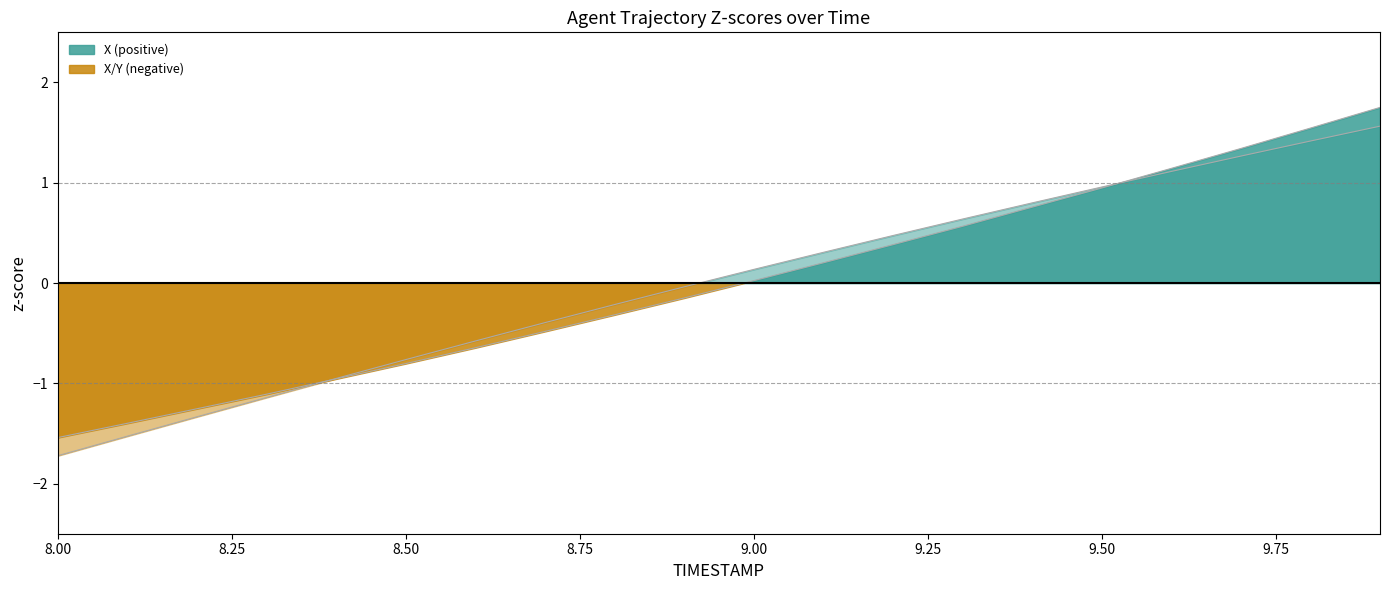

What is the difference between the maximum and minimum values in the X series?

3.3